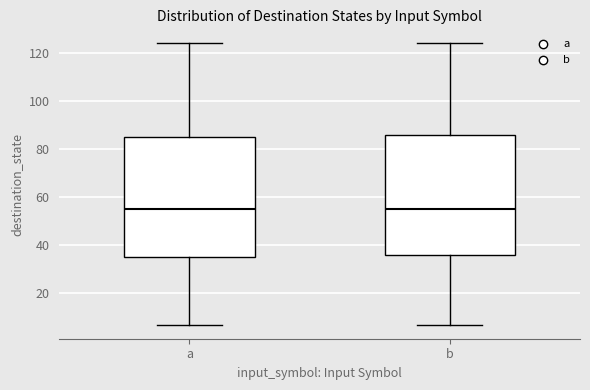

Reading left to right, transcribe this box plot: for each box, give where its median line is, the range the box spans, and where its two whiskers end, as read against the y-axis. The values are not printed on the chart, so give them approximately, as read against the axis.

a: median 56, box 36 to 86, whiskers 8 to 124
b: median 56, box 36 to 86, whiskers 8 to 124